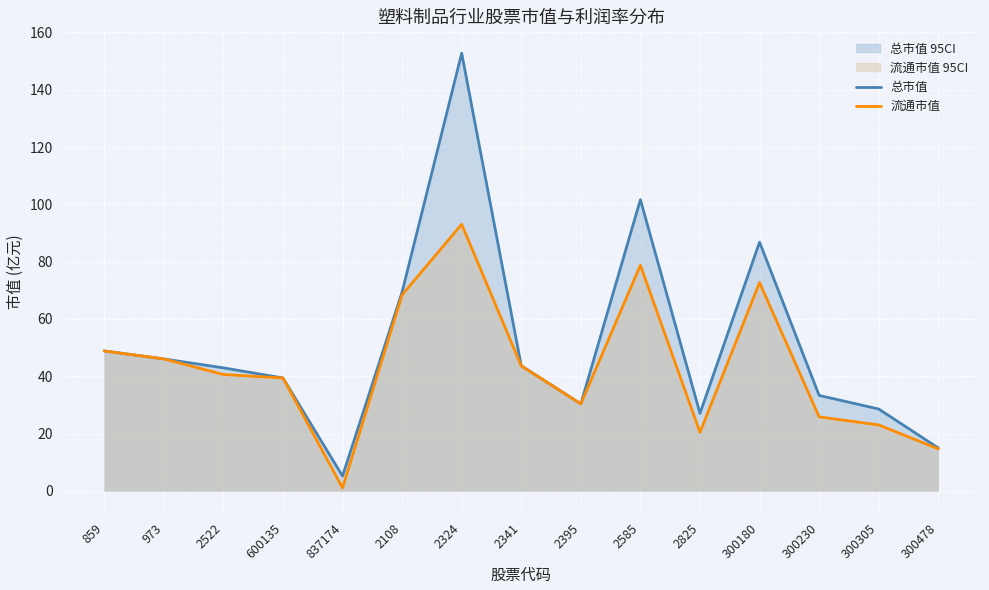

What is the highest value of the 流通市值 series?

93.0